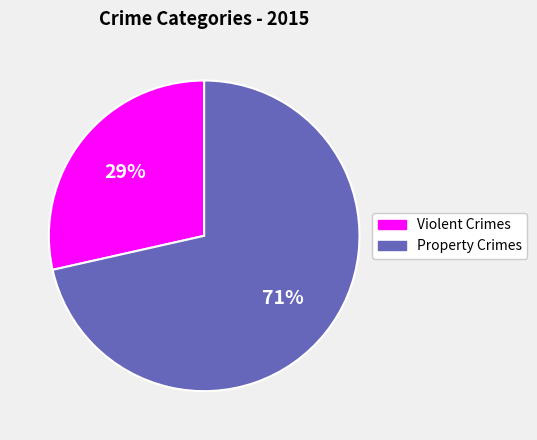

Combined, do Property Crimes and Violent Crimes account for over 50%?

Yes